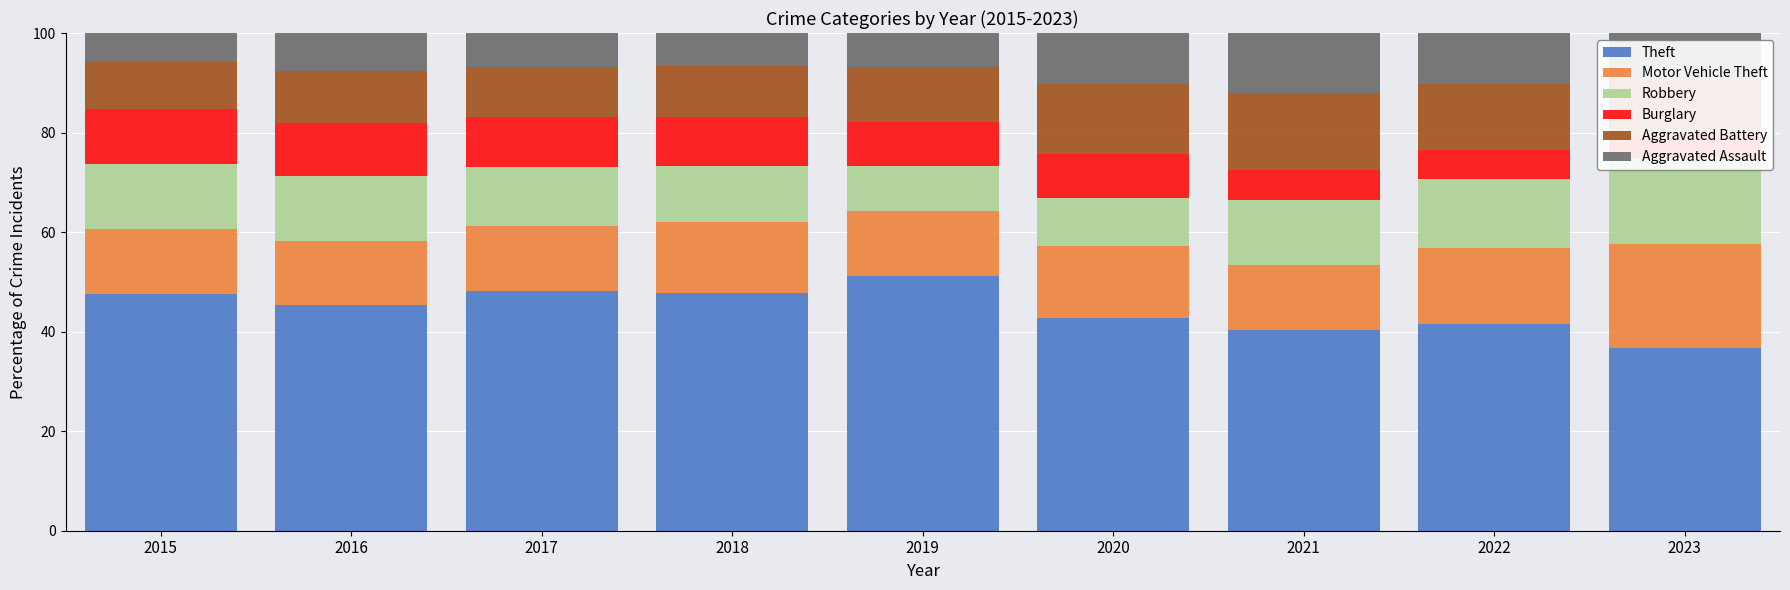

Where does the Robbery series first go above 12?

2015